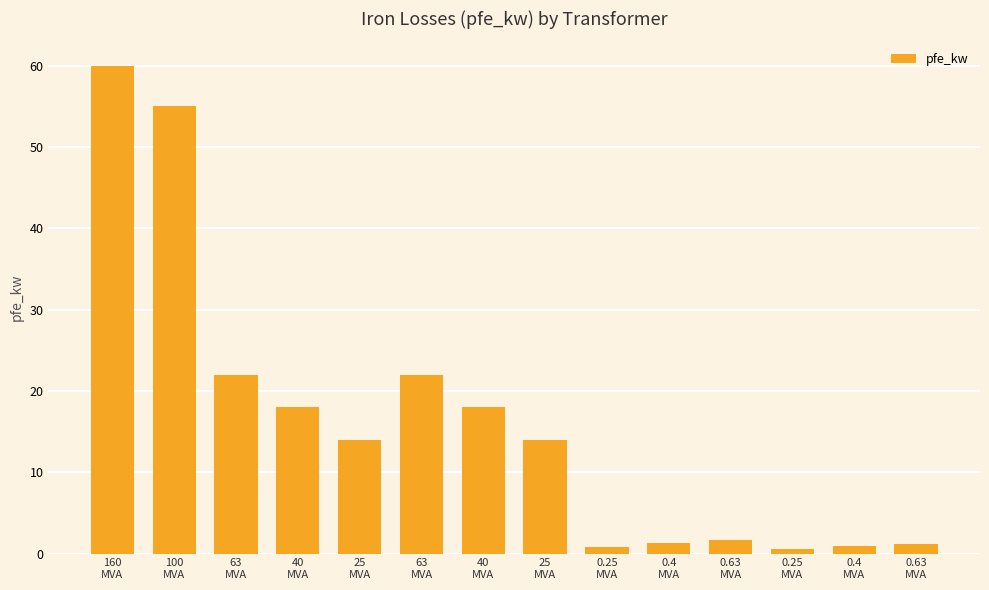

Between 40
MVA and 0.25
MVA, which is larger?

40
MVA